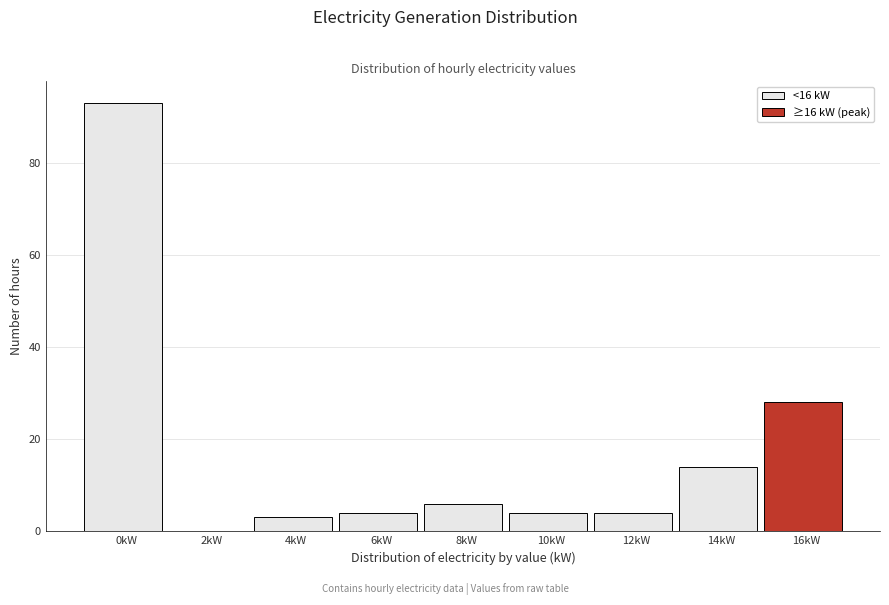

Reading left to right, what are all the values shown in this chart?

0kW=93	2kW=0	4kW=3	6kW=4	8kW=6	10kW=4	12kW=4	14kW=14	16kW=28